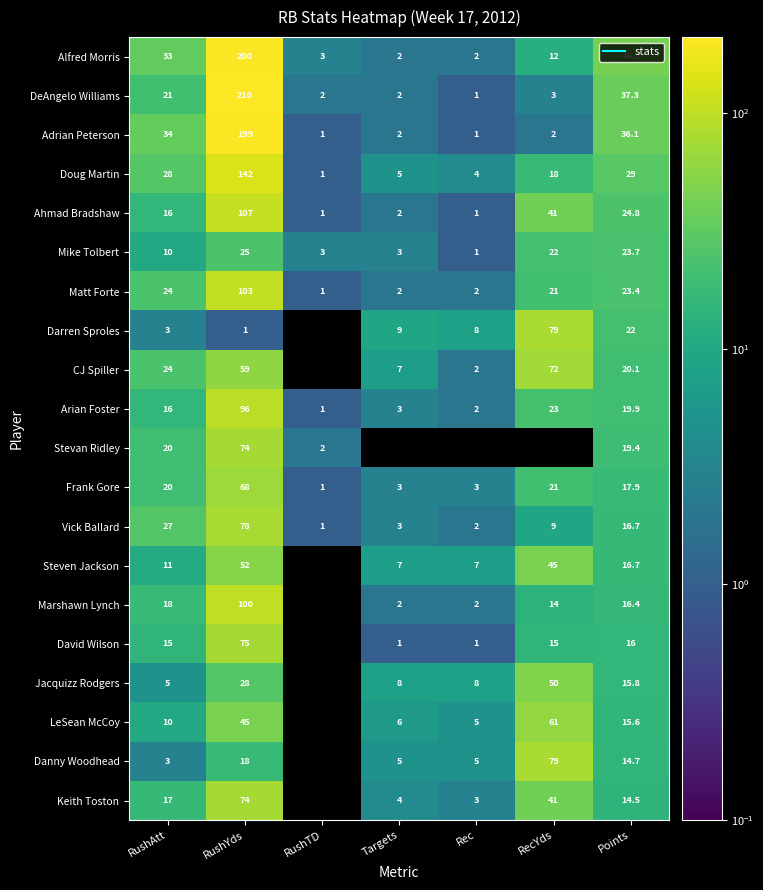

At which category is the sum across all series the highest?

RushYds